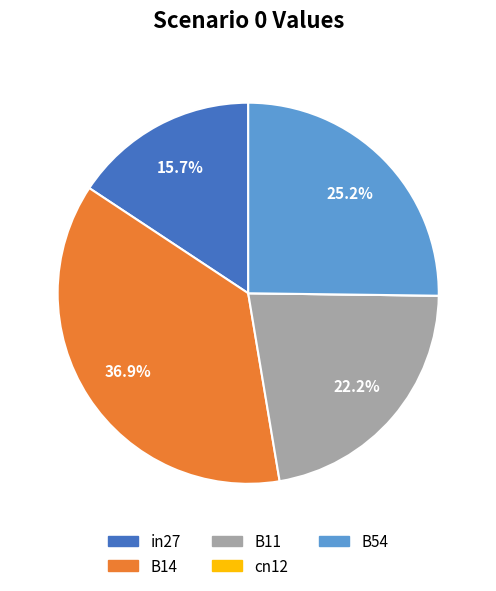

Does any single category account for the majority?

No